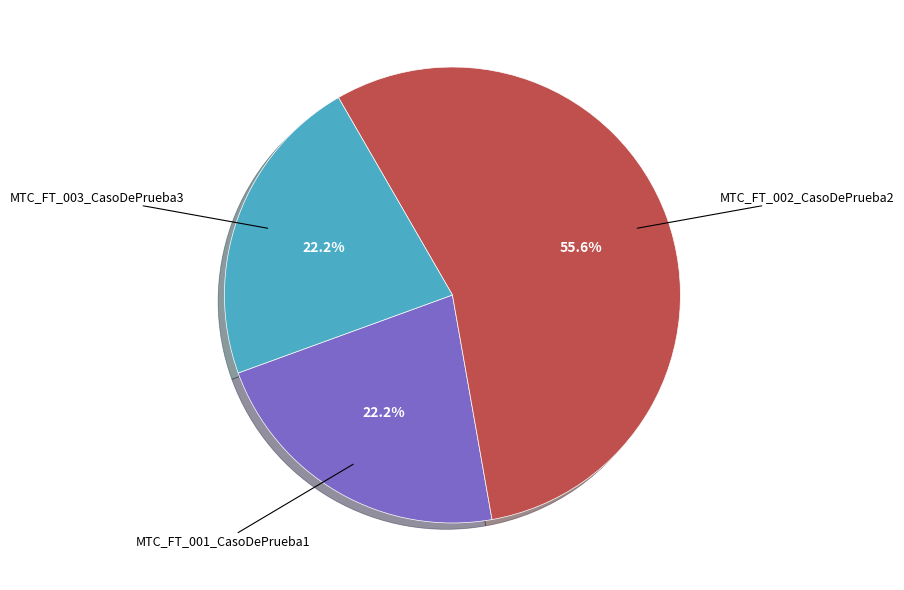

Is there a majority slice in this chart?

Yes